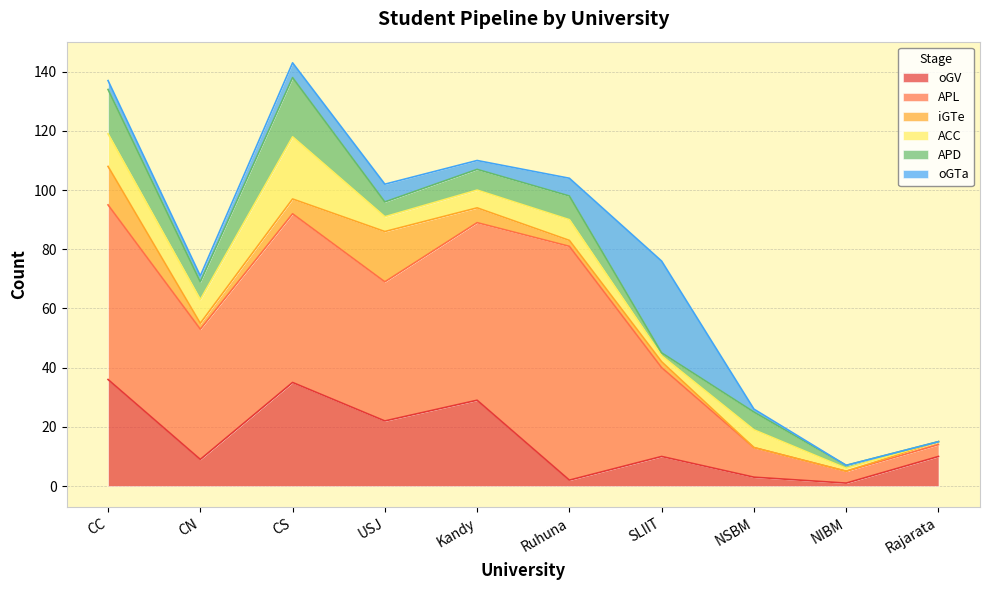

True or false: iGTe and APL cross at least once.

False